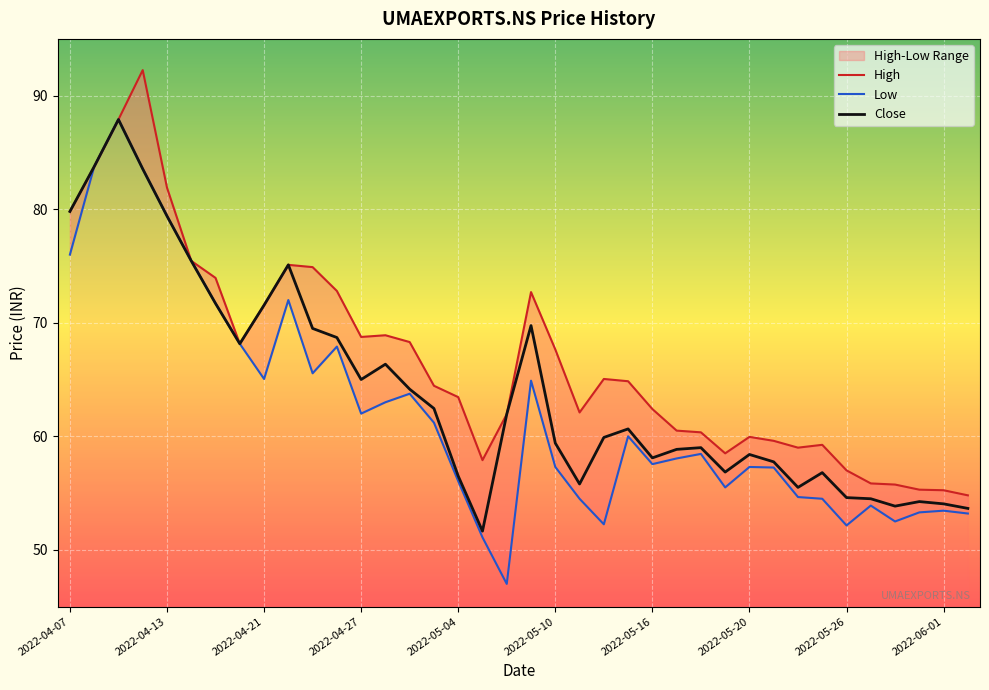

What is the spread (max minus min) of values at 2022-06-02?

1.6